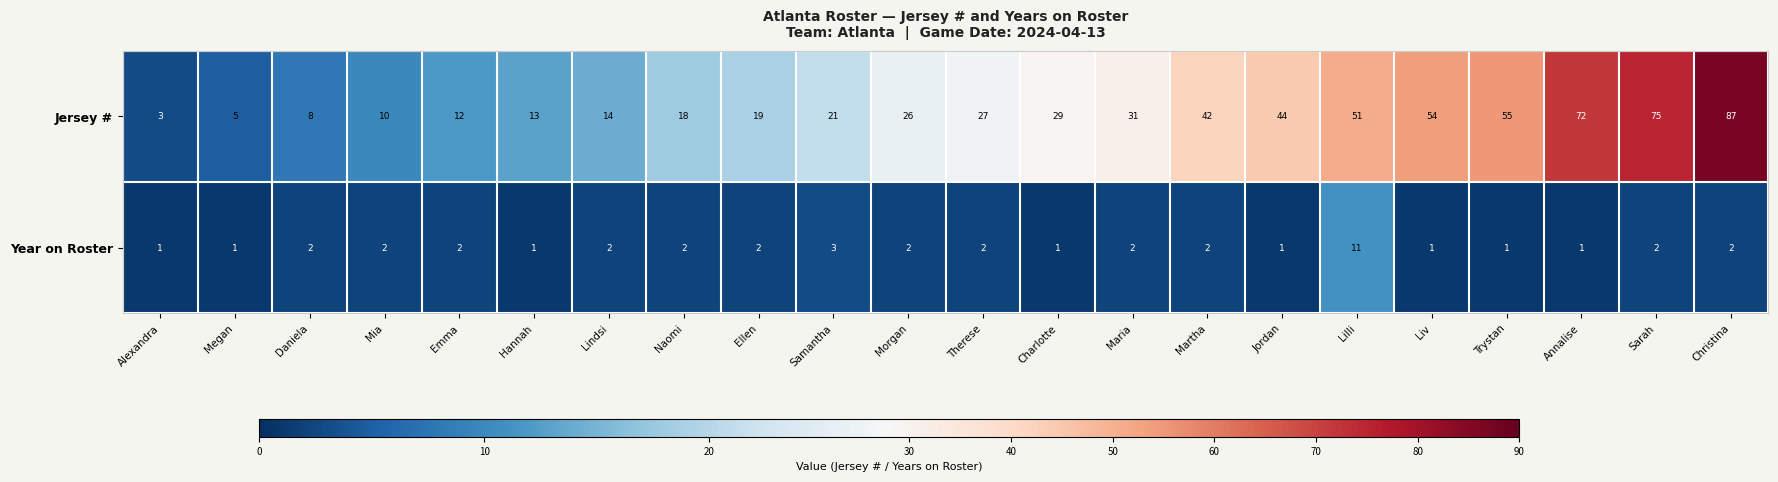

At which category is the sum across all series the highest?

Christina